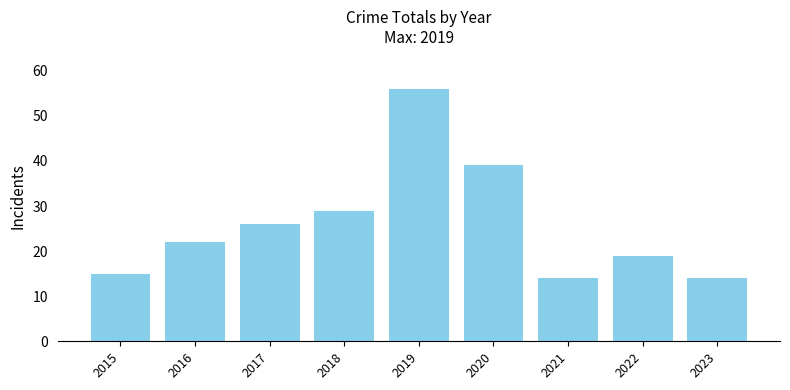

What is the greatest value displayed?

56